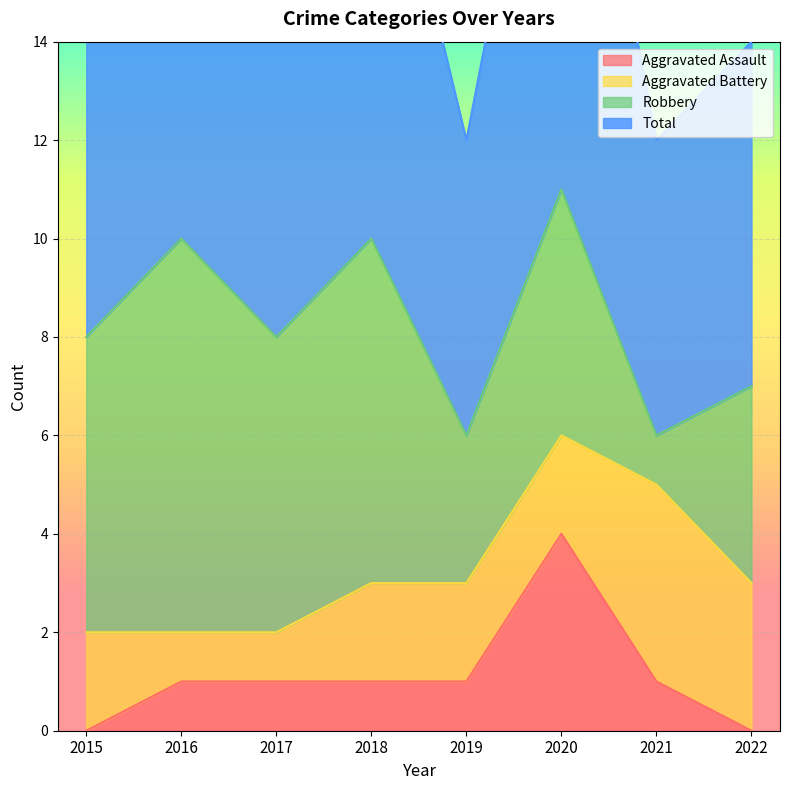

How many data points in Total are less than 8?

3